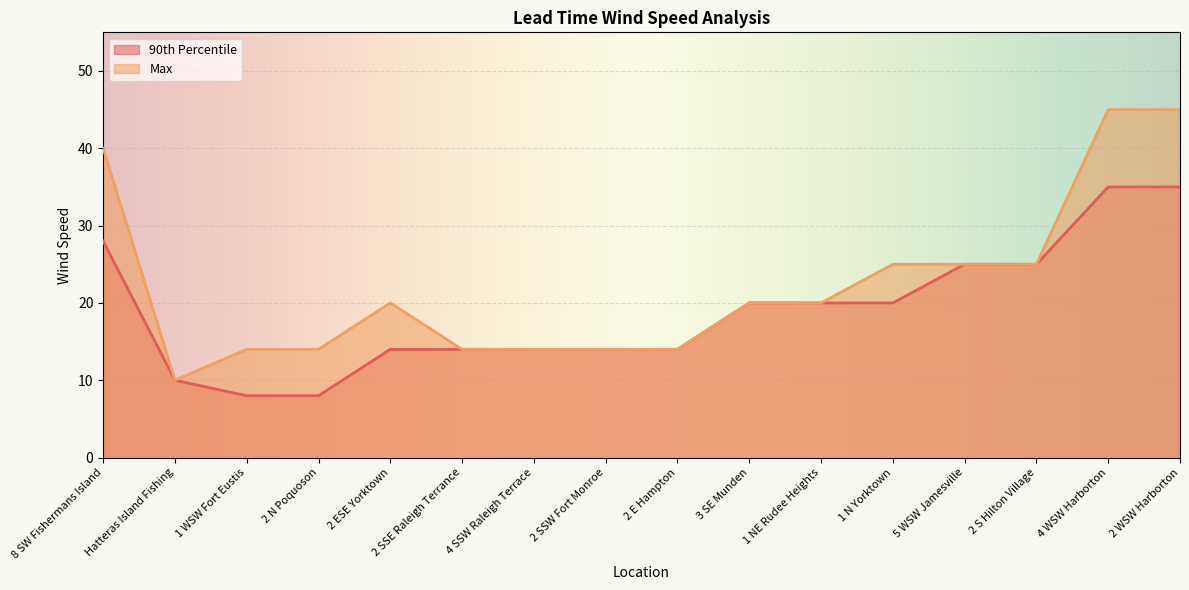

What is the sum of all 90th Percentile values?

304